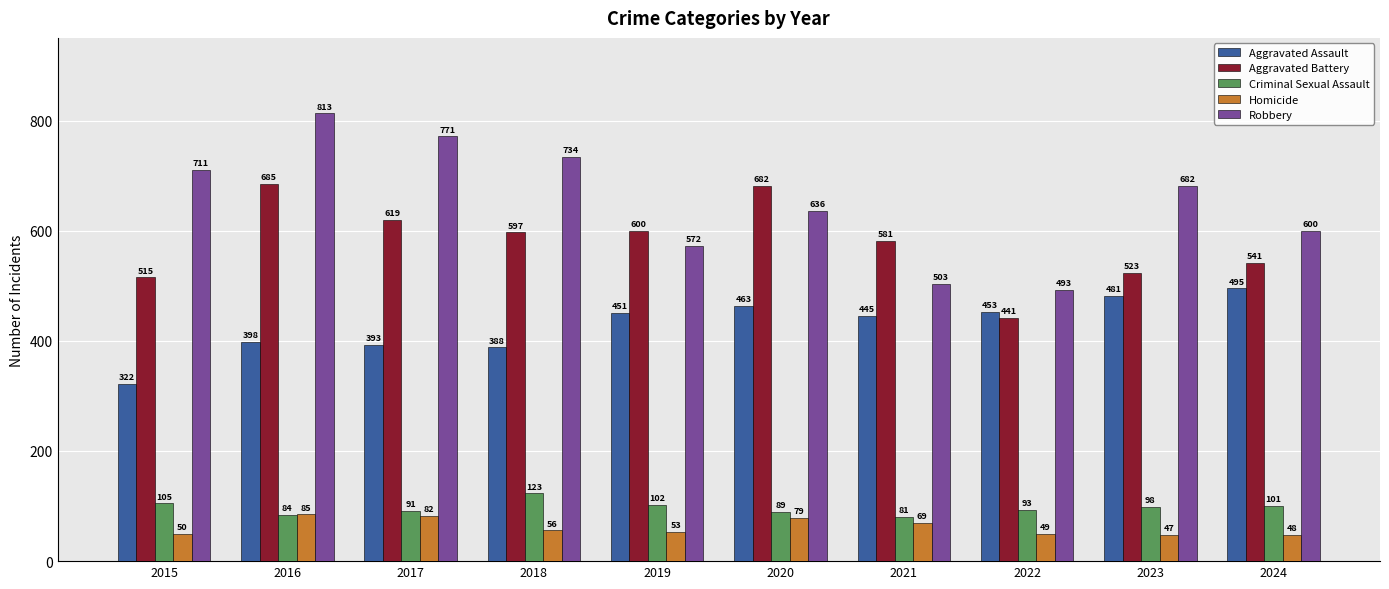

Rank the categories by Robbery value from highest to lowest.

2016, 2017, 2018, 2015, 2023, 2020, 2024, 2019, 2021, 2022